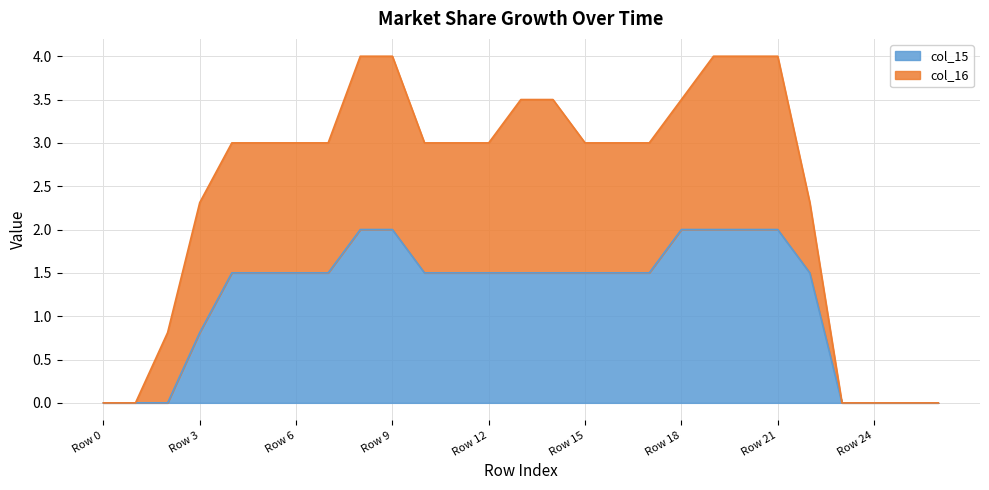

The col_15 series shows 0.5 at Row 16. True or false?

False